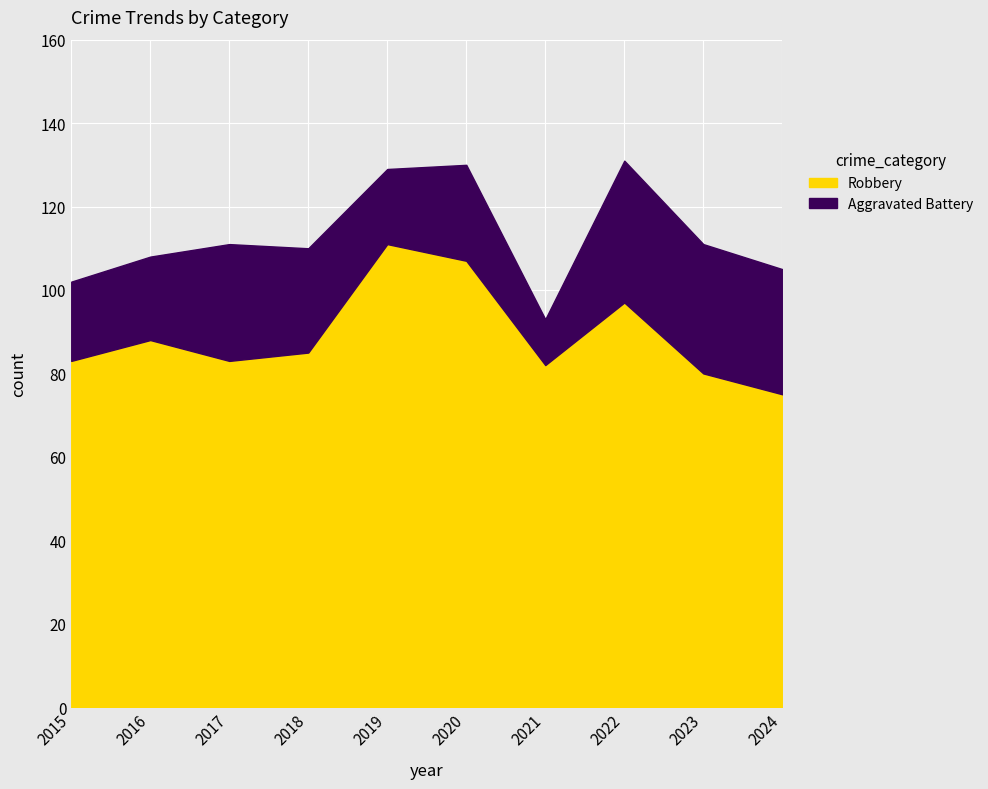

Where is the first local maximum?

2016